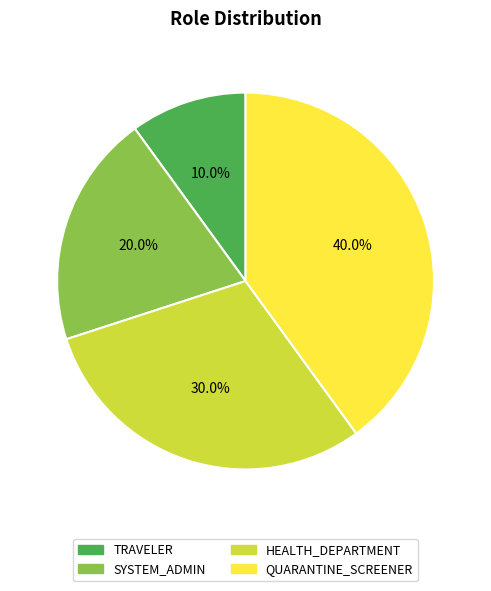

Approximately how many times larger is the value at QUARANTINE_SCREENER compared to SYSTEM_ADMIN?

2.0